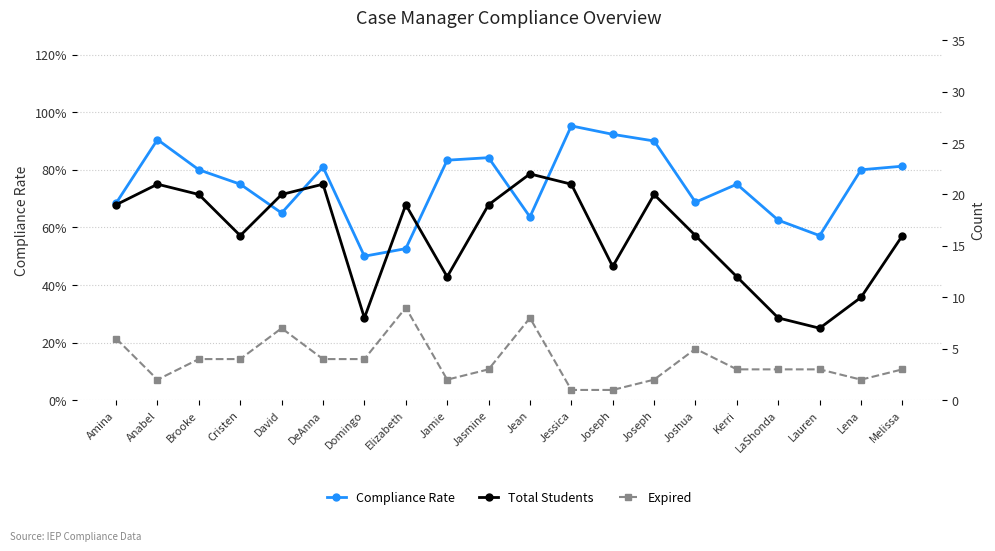

Which series has the largest total across all categories?

Total Students